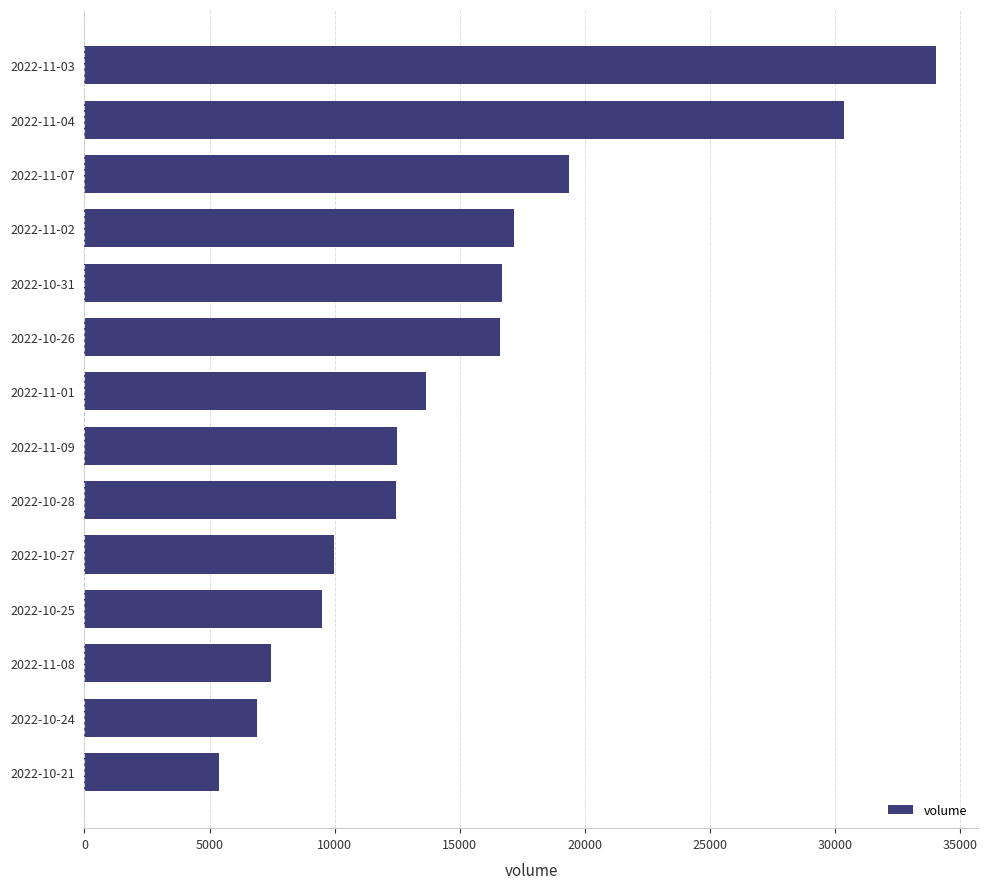

What is the average value?

15149